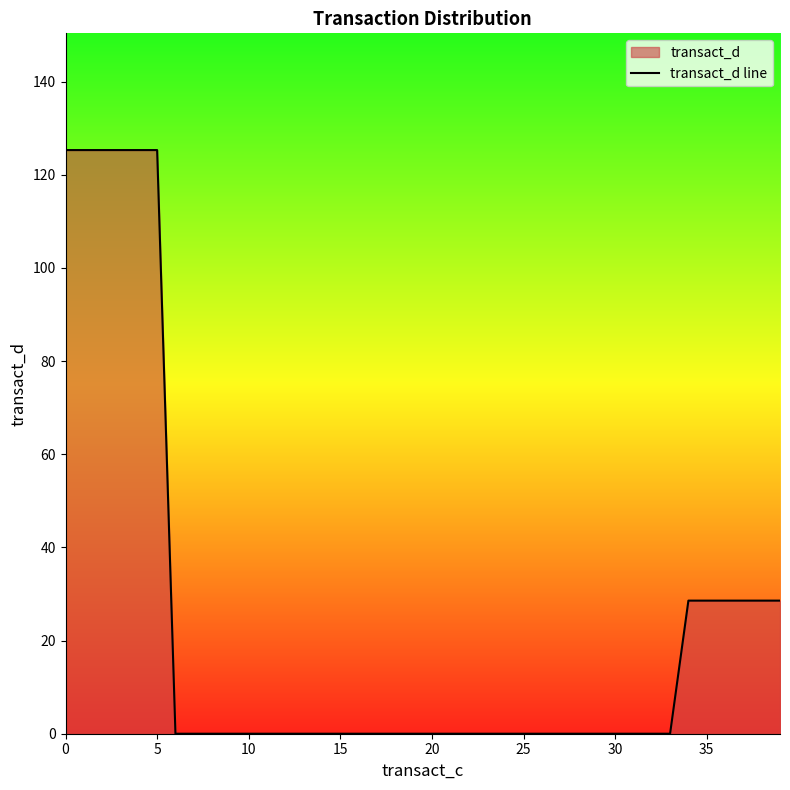

Does the chart have visible grid lines?

No